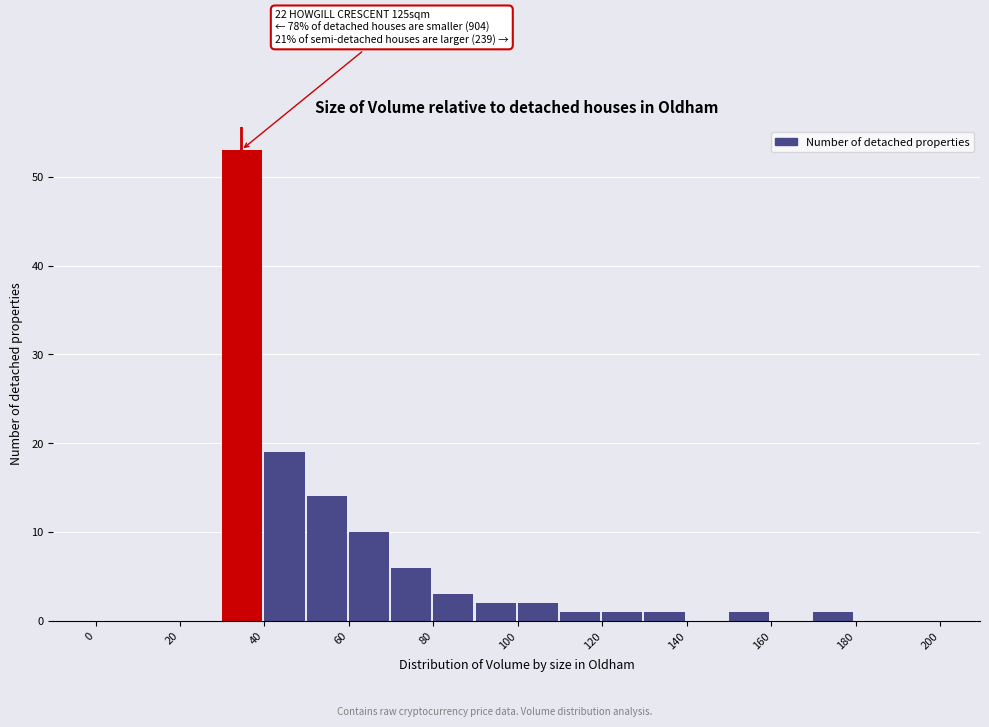

Over which range of the x-axis is the bar tallest?

30 to 40